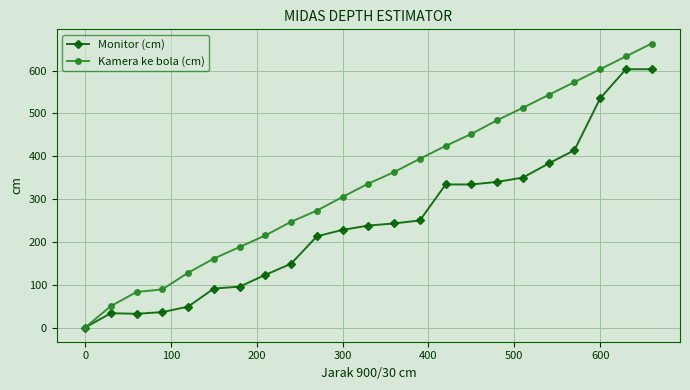

Which series has the widest spread of values?

Kamera ke bola (cm)